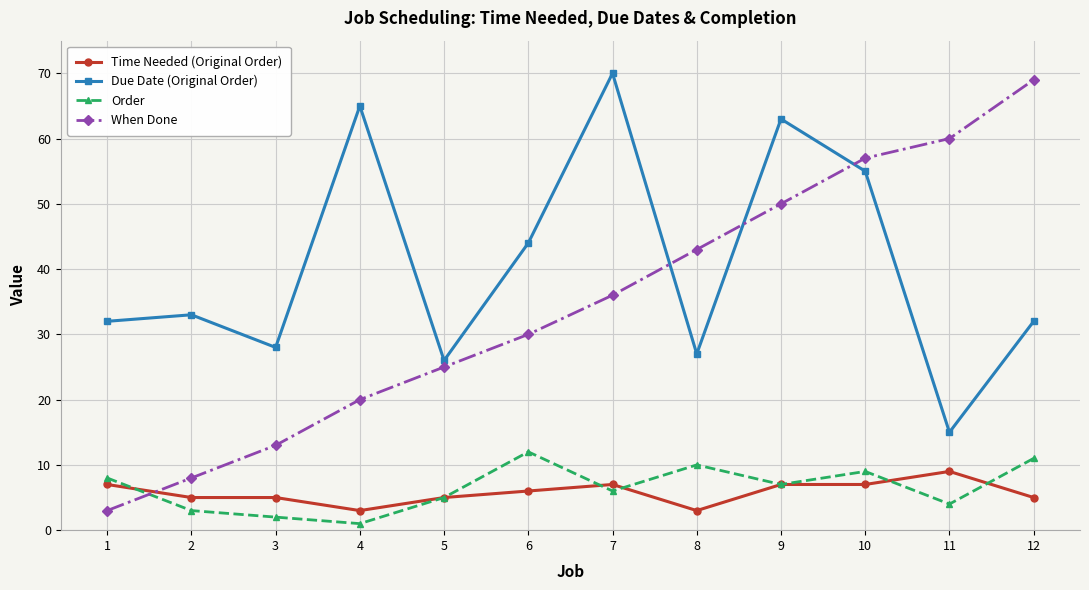

Count the Time Needed (Original Order) values in the range 5 to 7.

9